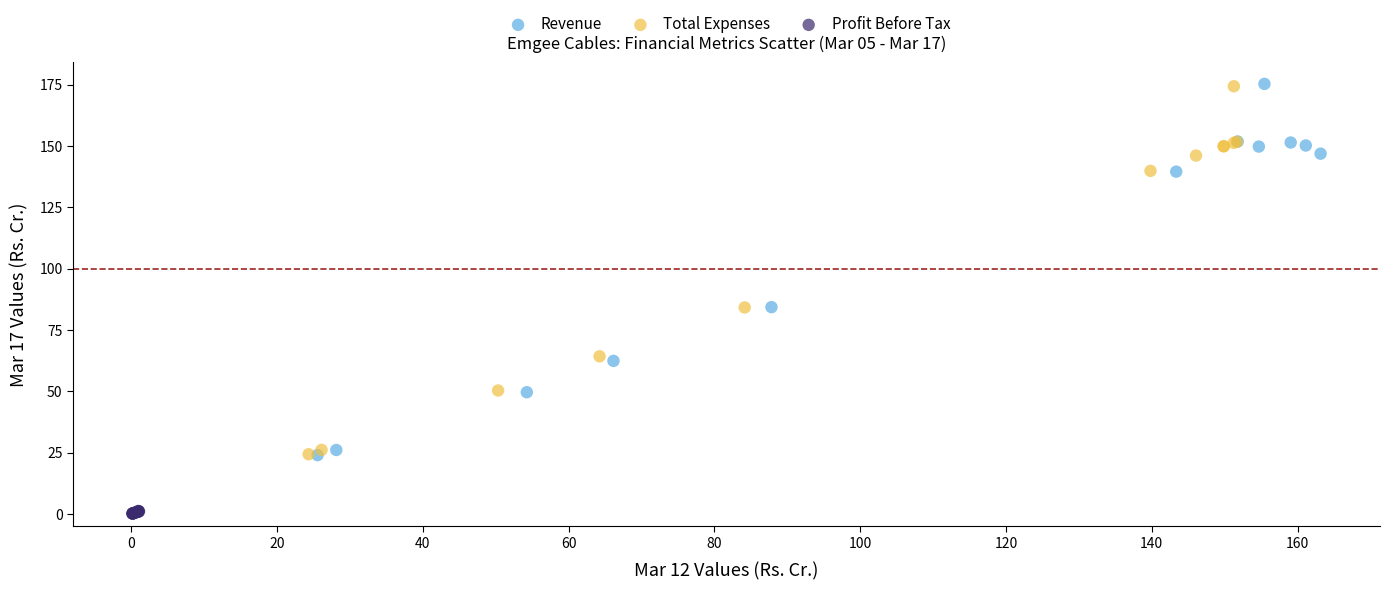

Which series has the largest Y range (max minus min)?

Revenue